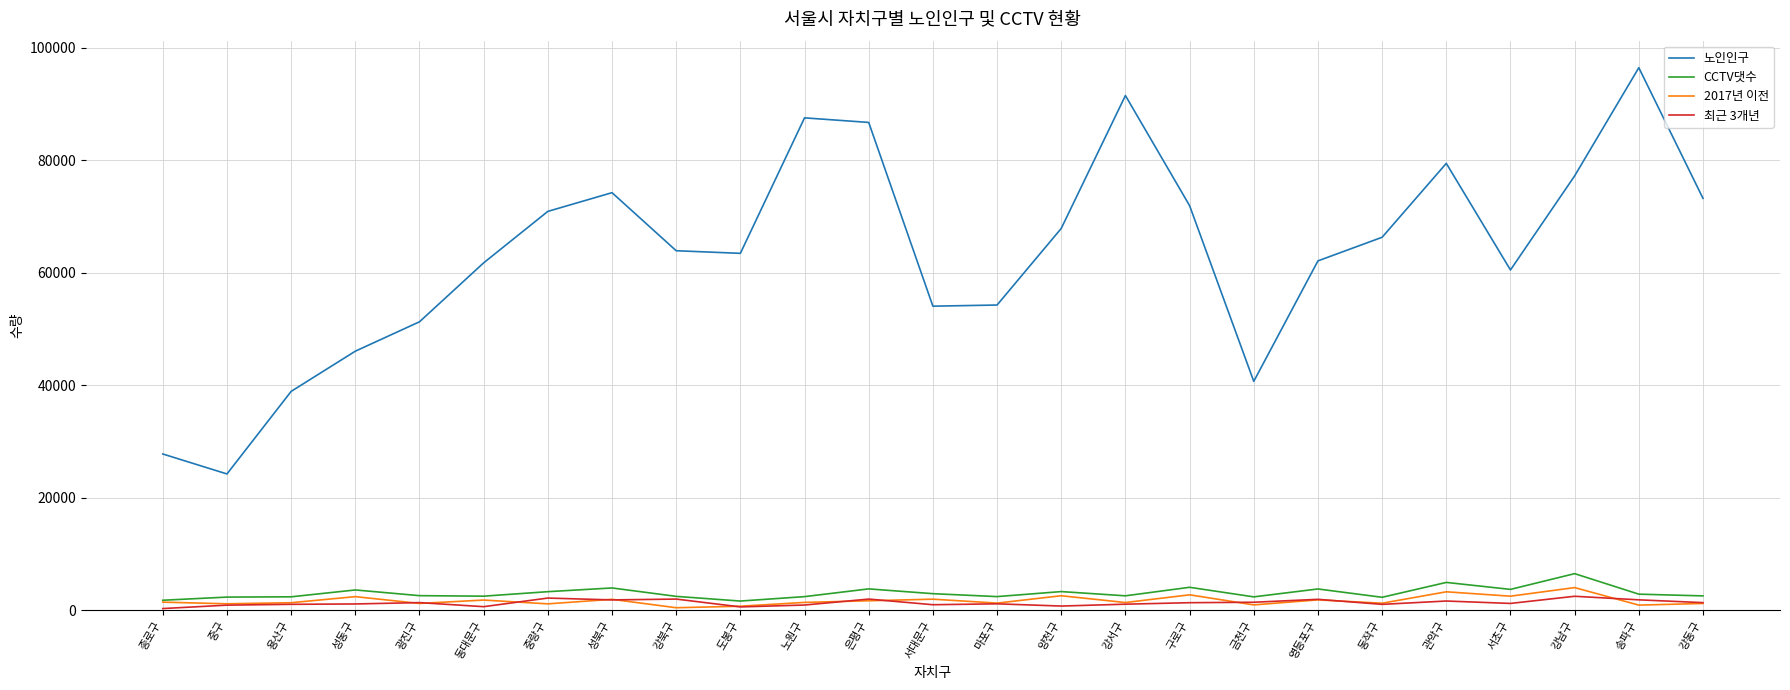

The 노인인구 series shows 40691 at 금천구. True or false?

True